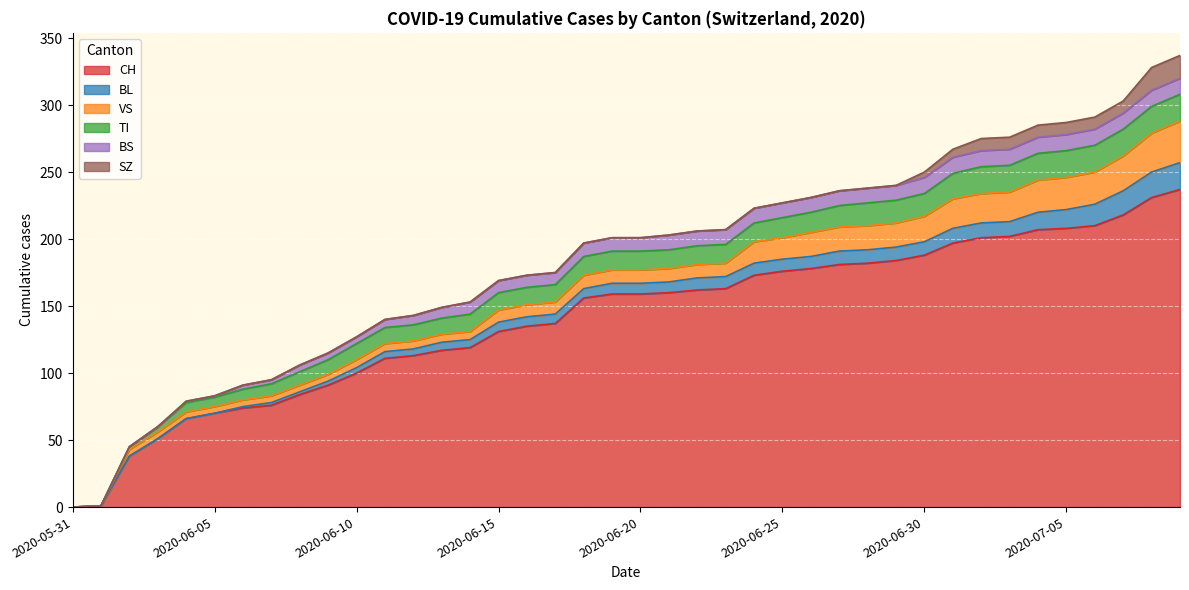

What is the difference between the maximum and minimum values in the TI series?

20